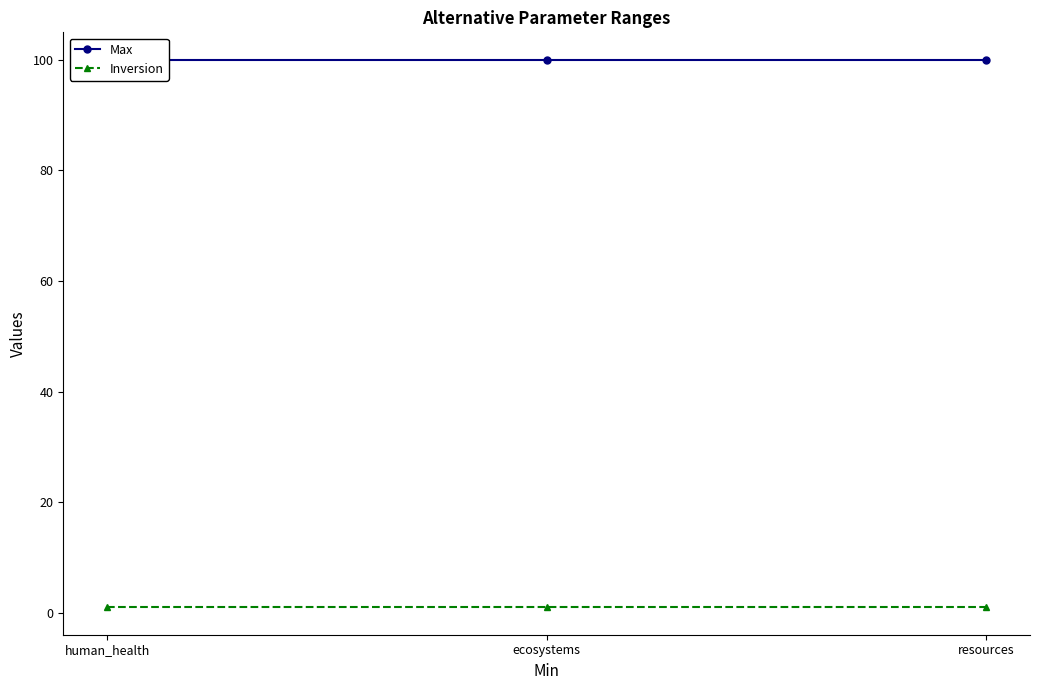

How many lines are shown in the chart?

2